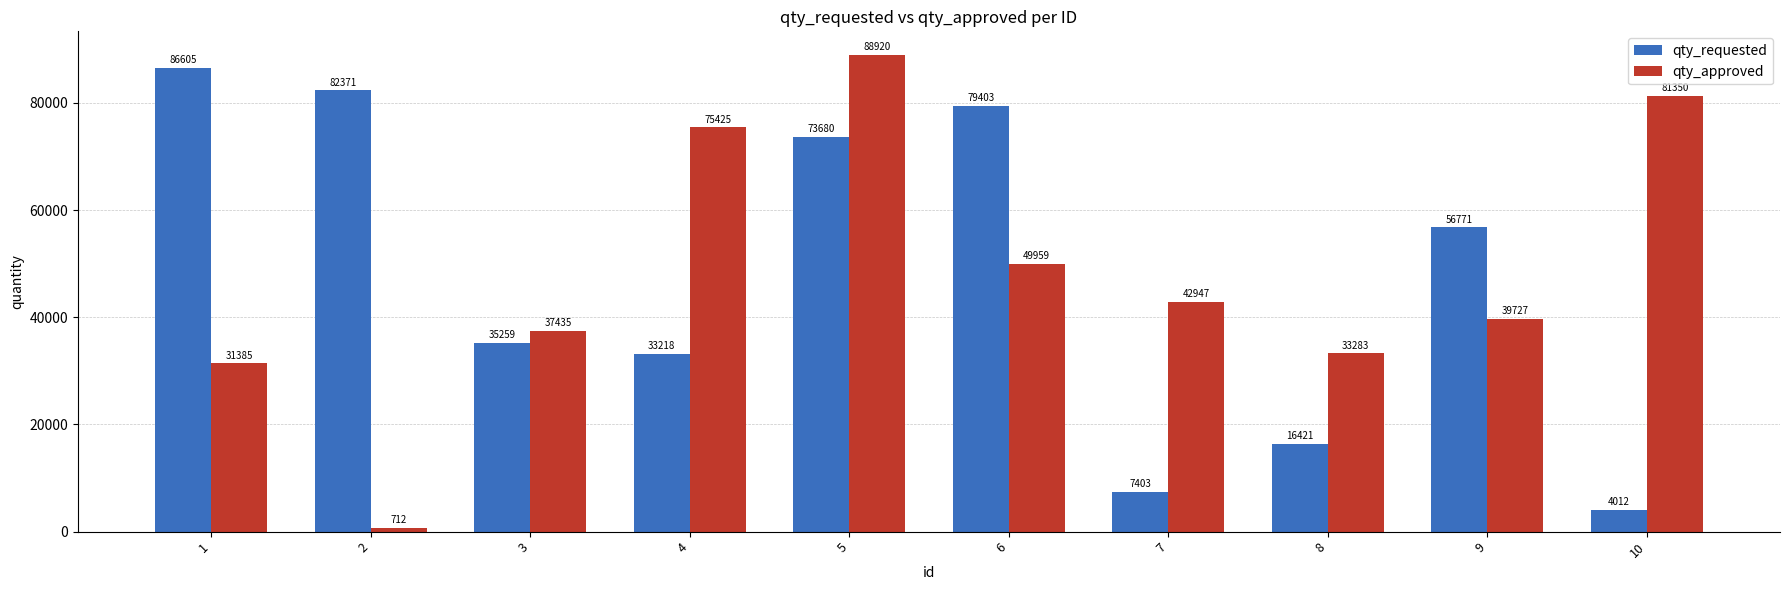

What is the value of the qty_approved bar at the 8th from the left?

33283